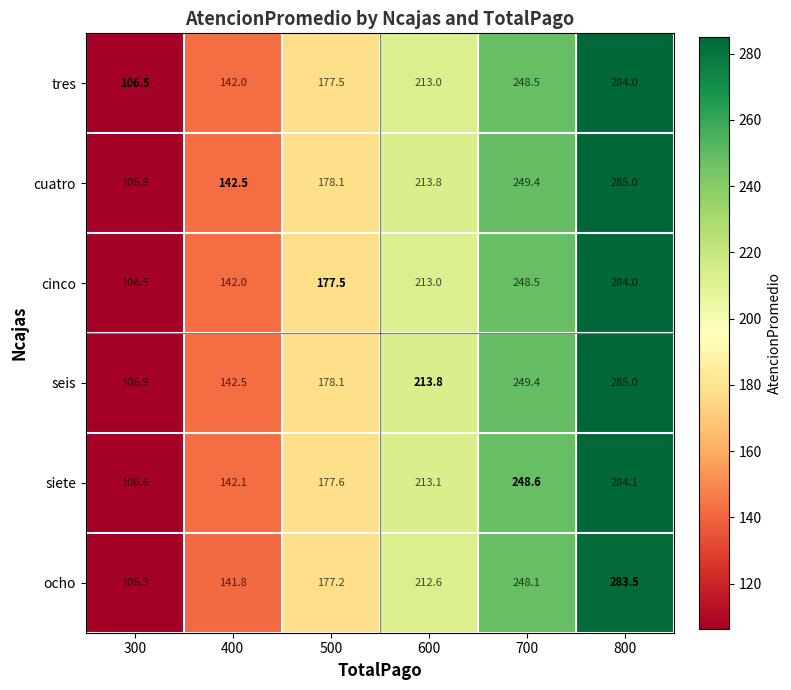

Where does the seis series first go above 213?

600